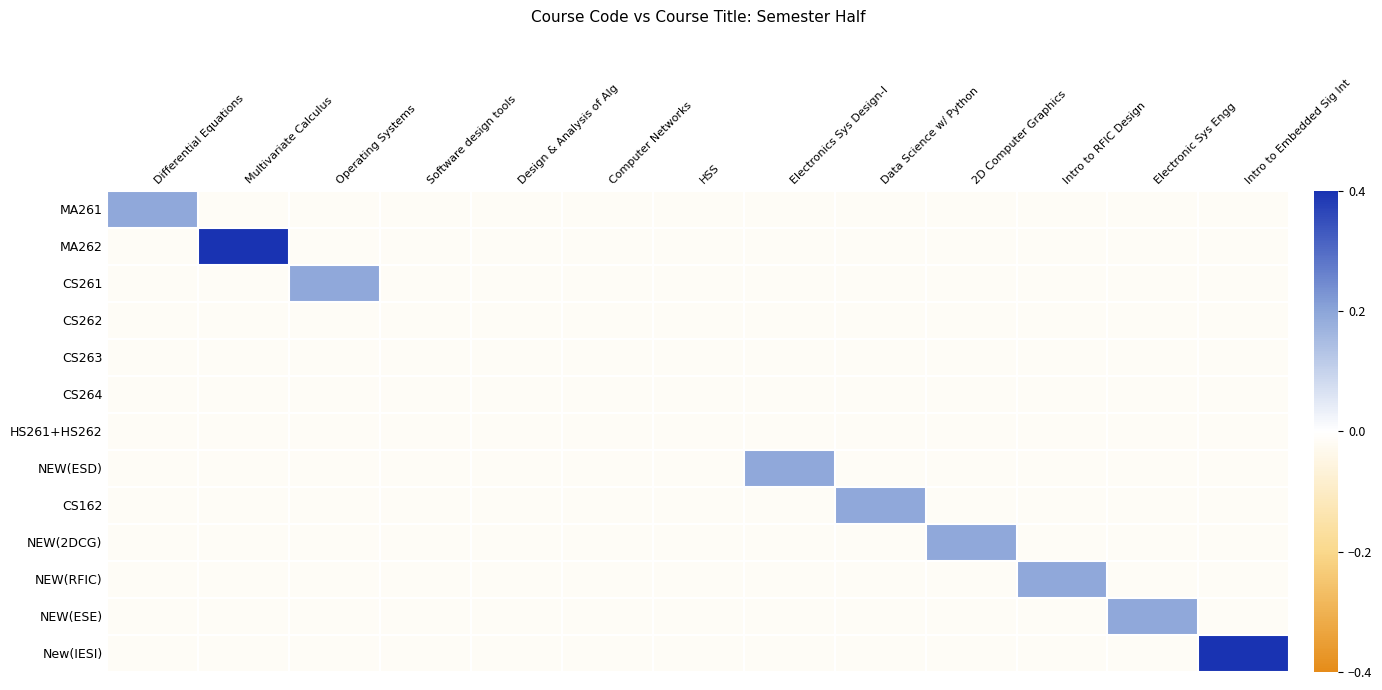

Reading left to right, extract all data points from this chart.

MA261: Differential Equations=0.2	Multivariate Calculus=-0.0	Operating Systems=-0.0	Software design tools=-0.0	Design & Analysis of Alg=-0.0	Computer Networks=-0.0	HSS=-0.0	Electronics Sys Design-I=-0.0	Data Science w/ Python=-0.0	2D Computer Graphics=-0.0	Intro to RFIC Design=-0.0	Electronic Sys Engg=-0.0	Intro to Embedded Sig Int=-0.0
MA262: Differential Equations=-0.0	Multivariate Calculus=0.4	Operating Systems=-0.0	Software design tools=-0.0	Design & Analysis of Alg=-0.0	Computer Networks=-0.0	HSS=-0.0	Electronics Sys Design-I=-0.0	Data Science w/ Python=-0.0	2D Computer Graphics=-0.0	Intro to RFIC Design=-0.0	Electronic Sys Engg=-0.0	Intro to Embedded Sig Int=-0.0
CS261: Differential Equations=-0.0	Multivariate Calculus=-0.0	Operating Systems=0.2	Software design tools=-0.0	Design & Analysis of Alg=-0.0	Computer Networks=-0.0	HSS=-0.0	Electronics Sys Design-I=-0.0	Data Science w/ Python=-0.0	2D Computer Graphics=-0.0	Intro to RFIC Design=-0.0	Electronic Sys Engg=-0.0	Intro to Embedded Sig Int=-0.0
CS262: Differential Equations=-0.0	Multivariate Calculus=-0.0	Operating Systems=-0.0	Software design tools=-0.0	Design & Analysis of Alg=-0.0	Computer Networks=-0.0	HSS=-0.0	Electronics Sys Design-I=-0.0	Data Science w/ Python=-0.0	2D Computer Graphics=-0.0	Intro to RFIC Design=-0.0	Electronic Sys Engg=-0.0	Intro to Embedded Sig Int=-0.0
CS263: Differential Equations=-0.0	Multivariate Calculus=-0.0	Operating Systems=-0.0	Software design tools=-0.0	Design & Analysis of Alg=-0.0	Computer Networks=-0.0	HSS=-0.0	Electronics Sys Design-I=-0.0	Data Science w/ Python=-0.0	2D Computer Graphics=-0.0	Intro to RFIC Design=-0.0	Electronic Sys Engg=-0.0	Intro to Embedded Sig Int=-0.0
CS264: Differential Equations=-0.0	Multivariate Calculus=-0.0	Operating Systems=-0.0	Software design tools=-0.0	Design & Analysis of Alg=-0.0	Computer Networks=-0.0	HSS=-0.0	Electronics Sys Design-I=-0.0	Data Science w/ Python=-0.0	2D Computer Graphics=-0.0	Intro to RFIC Design=-0.0	Electronic Sys Engg=-0.0	Intro to Embedded Sig Int=-0.0
HS261+HS262: Differential Equations=-0.0	Multivariate Calculus=-0.0	Operating Systems=-0.0	Software design tools=-0.0	Design & Analysis of Alg=-0.0	Computer Networks=-0.0	HSS=-0.0	Electronics Sys Design-I=-0.0	Data Science w/ Python=-0.0	2D Computer Graphics=-0.0	Intro to RFIC Design=-0.0	Electronic Sys Engg=-0.0	Intro to Embedded Sig Int=-0.0
NEW(ESD): Differential Equations=-0.0	Multivariate Calculus=-0.0	Operating Systems=-0.0	Software design tools=-0.0	Design & Analysis of Alg=-0.0	Computer Networks=-0.0	HSS=-0.0	Electronics Sys Design-I=0.2	Data Science w/ Python=-0.0	2D Computer Graphics=-0.0	Intro to RFIC Design=-0.0	Electronic Sys Engg=-0.0	Intro to Embedded Sig Int=-0.0
CS162: Differential Equations=-0.0	Multivariate Calculus=-0.0	Operating Systems=-0.0	Software design tools=-0.0	Design & Analysis of Alg=-0.0	Computer Networks=-0.0	HSS=-0.0	Electronics Sys Design-I=-0.0	Data Science w/ Python=0.2	2D Computer Graphics=-0.0	Intro to RFIC Design=-0.0	Electronic Sys Engg=-0.0	Intro to Embedded Sig Int=-0.0
NEW(2DCG): Differential Equations=-0.0	Multivariate Calculus=-0.0	Operating Systems=-0.0	Software design tools=-0.0	Design & Analysis of Alg=-0.0	Computer Networks=-0.0	HSS=-0.0	Electronics Sys Design-I=-0.0	Data Science w/ Python=-0.0	2D Computer Graphics=0.2	Intro to RFIC Design=-0.0	Electronic Sys Engg=-0.0	Intro to Embedded Sig Int=-0.0
NEW(RFIC): Differential Equations=-0.0	Multivariate Calculus=-0.0	Operating Systems=-0.0	Software design tools=-0.0	Design & Analysis of Alg=-0.0	Computer Networks=-0.0	HSS=-0.0	Electronics Sys Design-I=-0.0	Data Science w/ Python=-0.0	2D Computer Graphics=-0.0	Intro to RFIC Design=0.2	Electronic Sys Engg=-0.0	Intro to Embedded Sig Int=-0.0
NEW(ESE): Differential Equations=-0.0	Multivariate Calculus=-0.0	Operating Systems=-0.0	Software design tools=-0.0	Design & Analysis of Alg=-0.0	Computer Networks=-0.0	HSS=-0.0	Electronics Sys Design-I=-0.0	Data Science w/ Python=-0.0	2D Computer Graphics=-0.0	Intro to RFIC Design=-0.0	Electronic Sys Engg=0.2	Intro to Embedded Sig Int=-0.0
New(IESI): Differential Equations=-0.0	Multivariate Calculus=-0.0	Operating Systems=-0.0	Software design tools=-0.0	Design & Analysis of Alg=-0.0	Computer Networks=-0.0	HSS=-0.0	Electronics Sys Design-I=-0.0	Data Science w/ Python=-0.0	2D Computer Graphics=-0.0	Intro to RFIC Design=-0.0	Electronic Sys Engg=-0.0	Intro to Embedded Sig Int=0.4